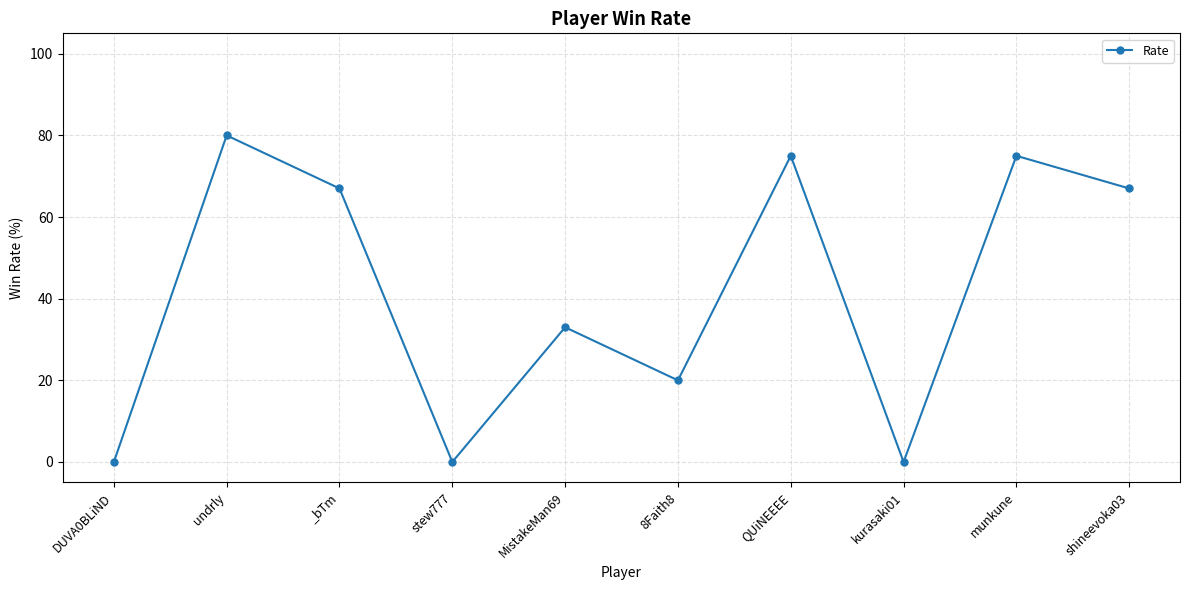

How many values are below 67?

5